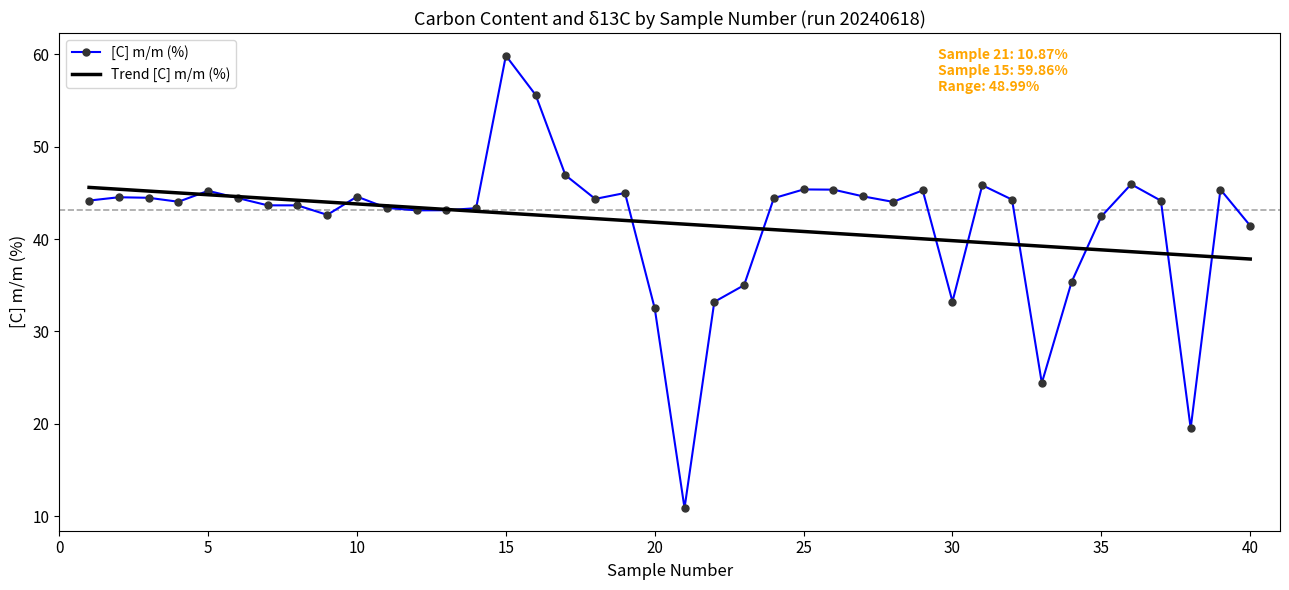

In [C] m/m (%), how many points are lower than both neighbors (excluding endpoints)?

9